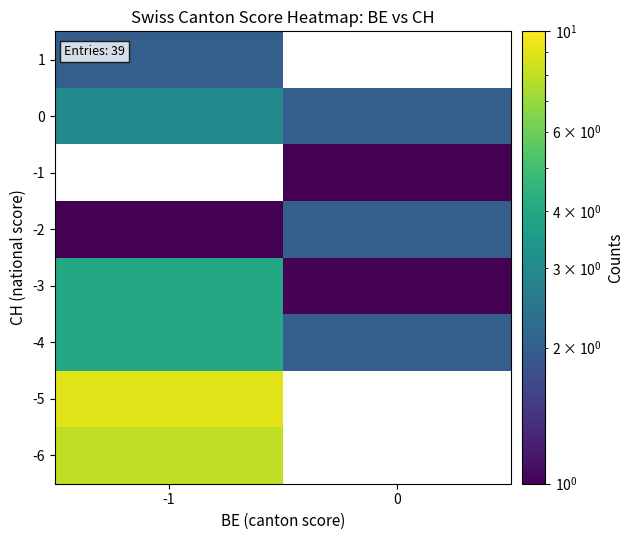

How many values in -5 are above zero?

1